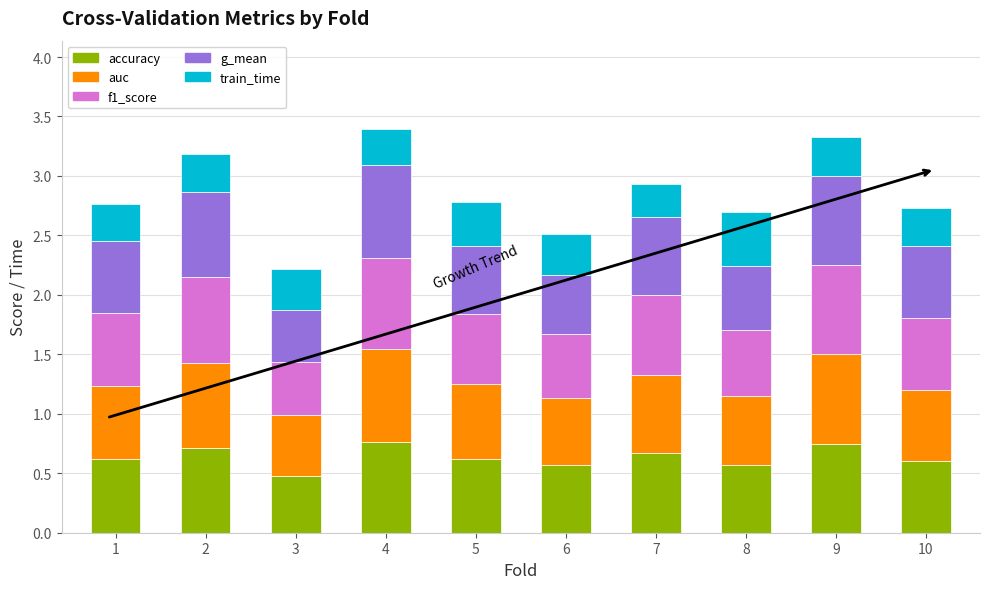

What is the total value across all series at 5?

2.8